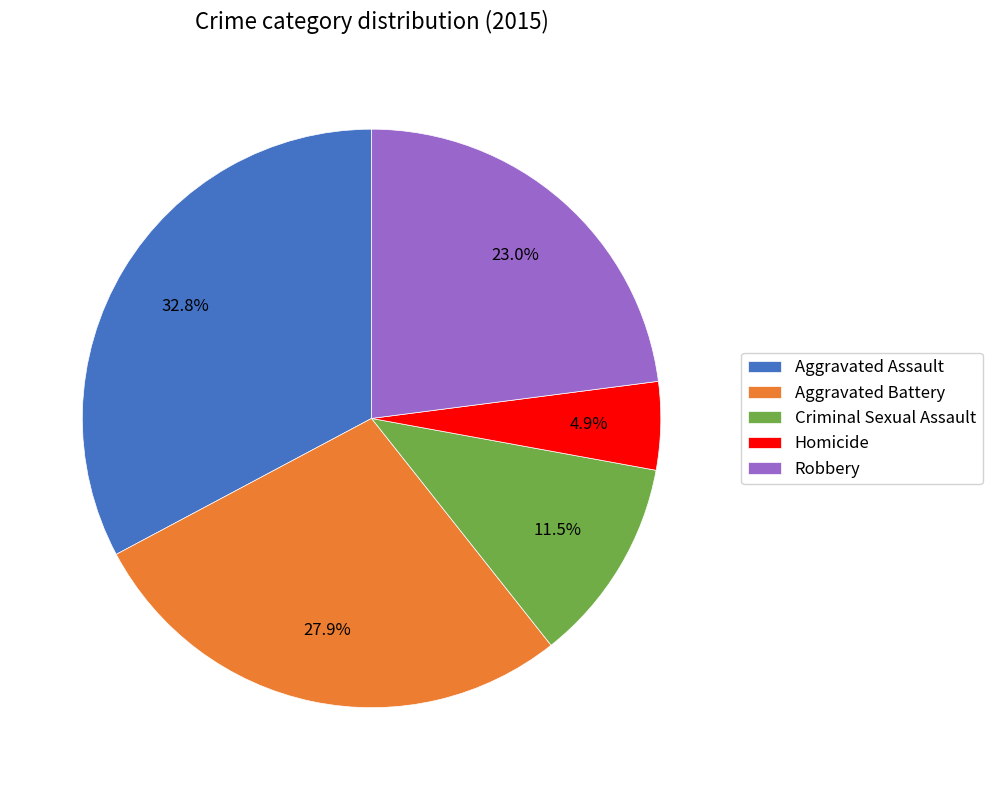

What percentage is the Aggravated Battery slice, to the nearest percent?

28%